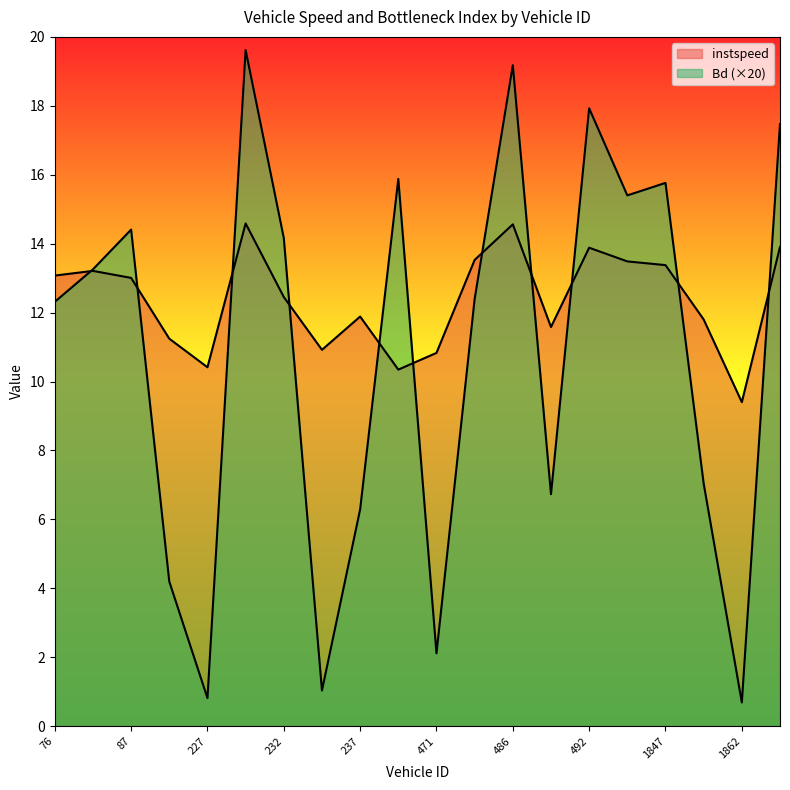

Which series changed the most between 234 and 492?

Bd